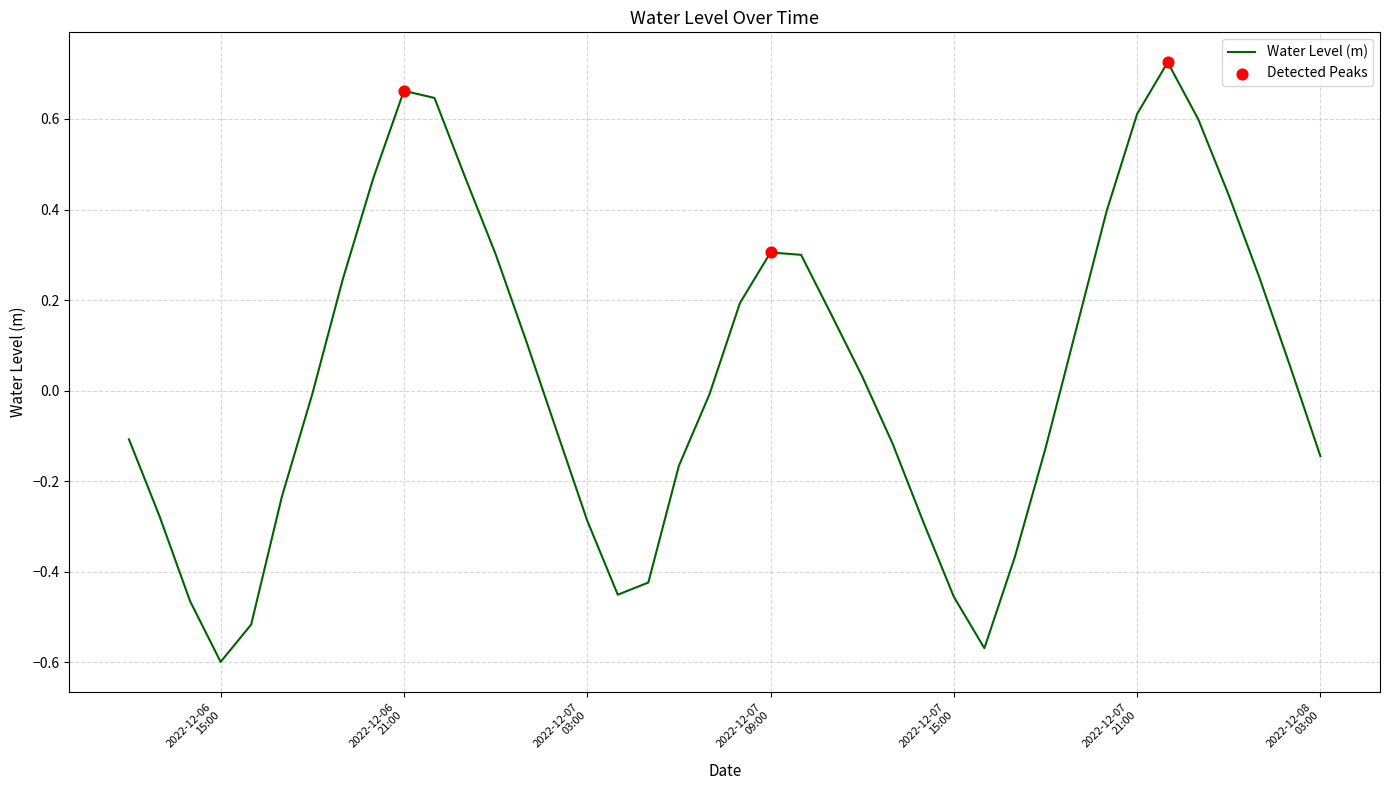

What is the difference between the maximum and minimum values?

1.3